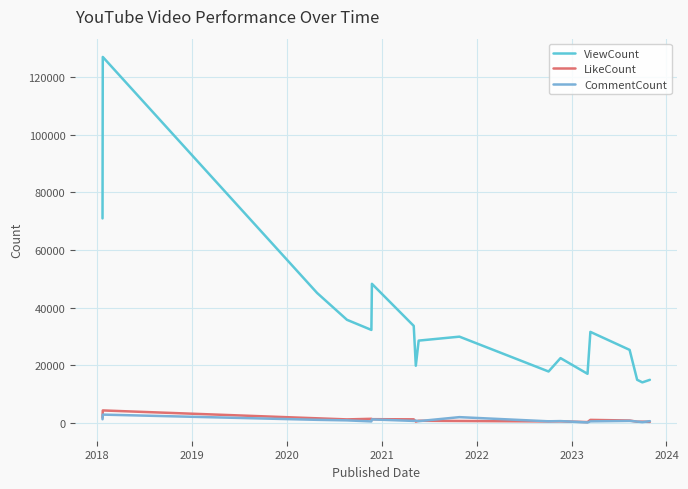

Does the chart display data point markers on the line(s)?

No